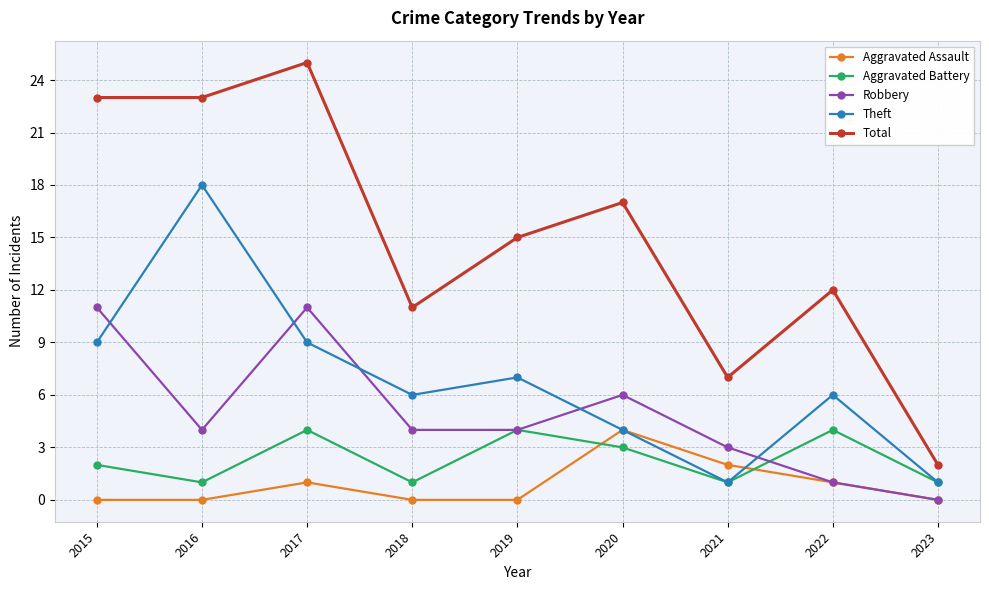

Which series has the largest range (max minus min)?

Total